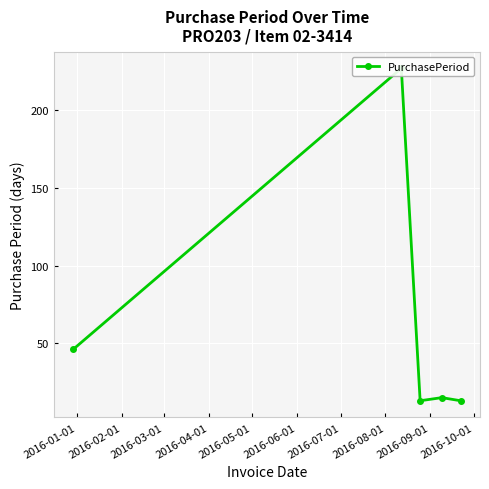

How many series are shown in this chart?

1